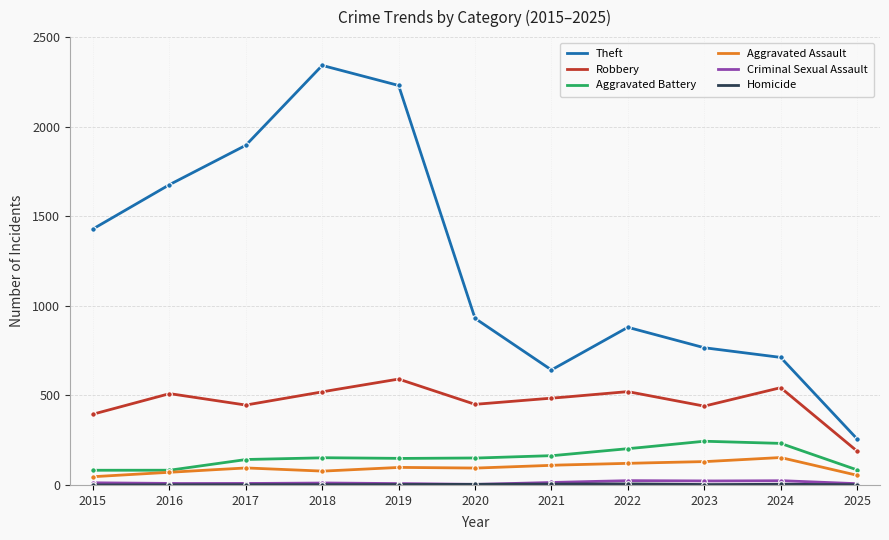

Which series has the widest spread of values?

Theft